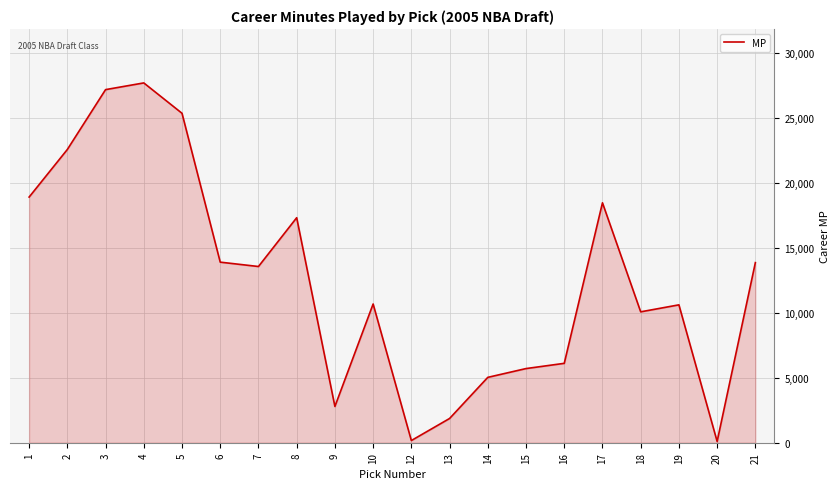

What is the average value?

12612